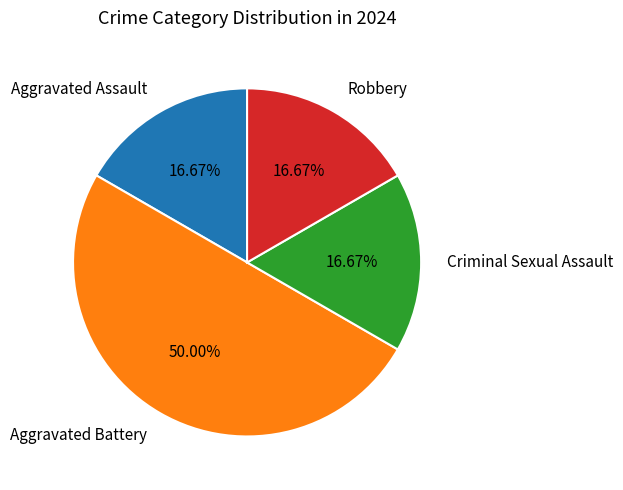

Which slice is the largest?

Aggravated Battery